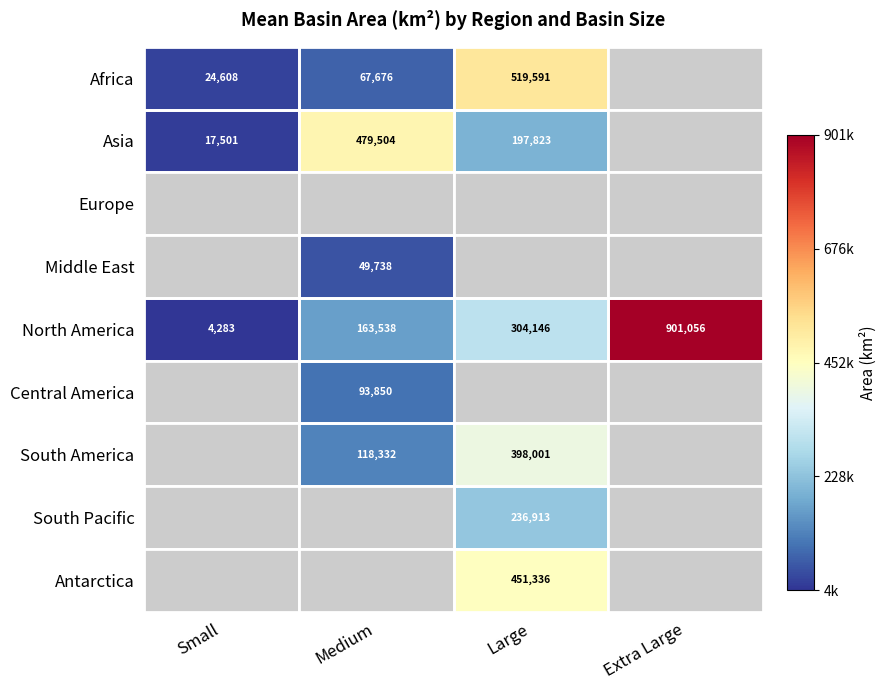

What is the spread (max minus min) of values at Medium?

429766.0